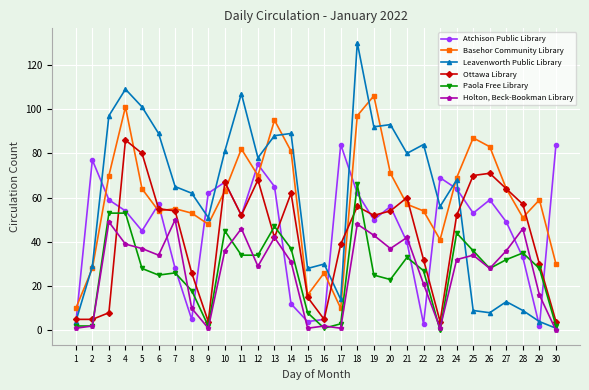

Where does the Ottawa Library series first go above 52?

4